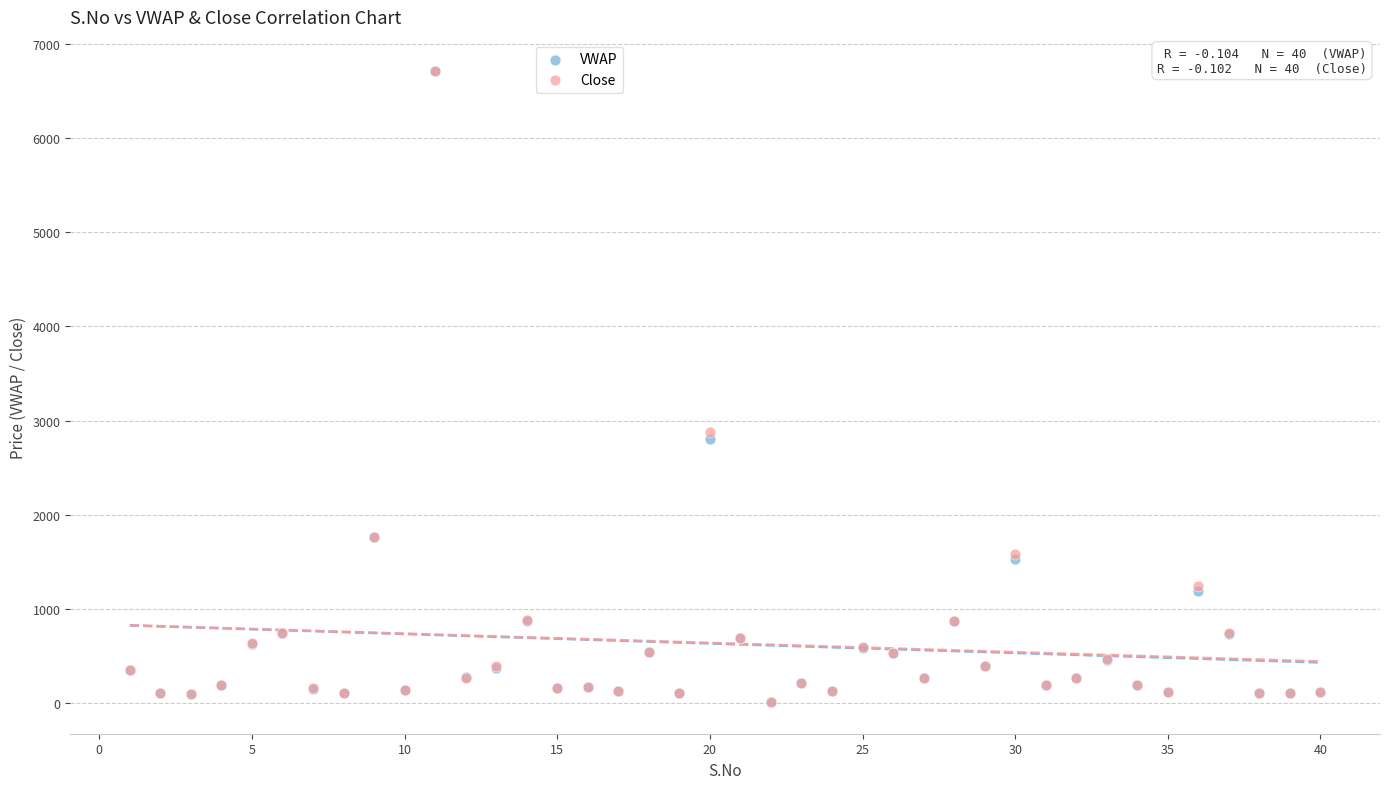

What are all the series names shown in the legend?

VWAP, Close